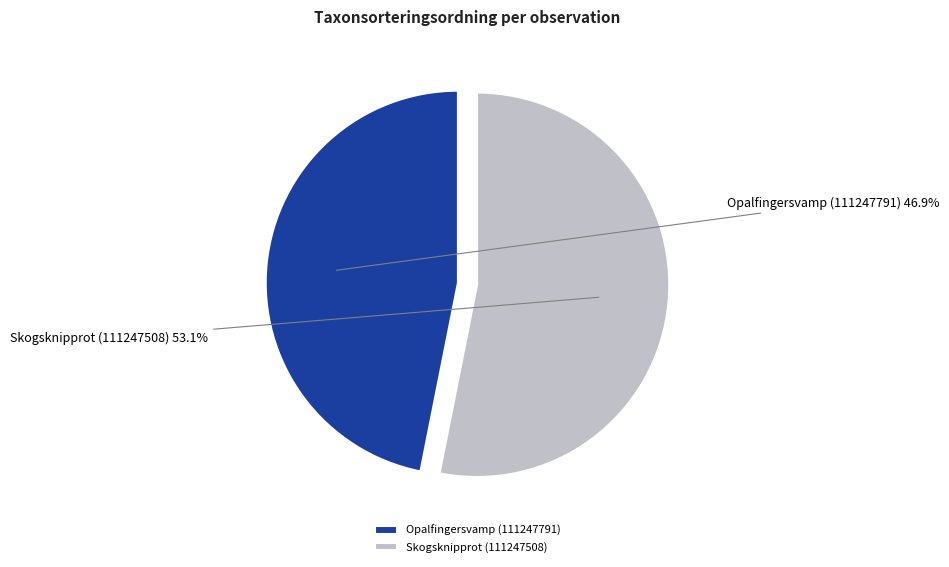

Does Skogsknipprot (111247508) represent more than half of the total?

Yes